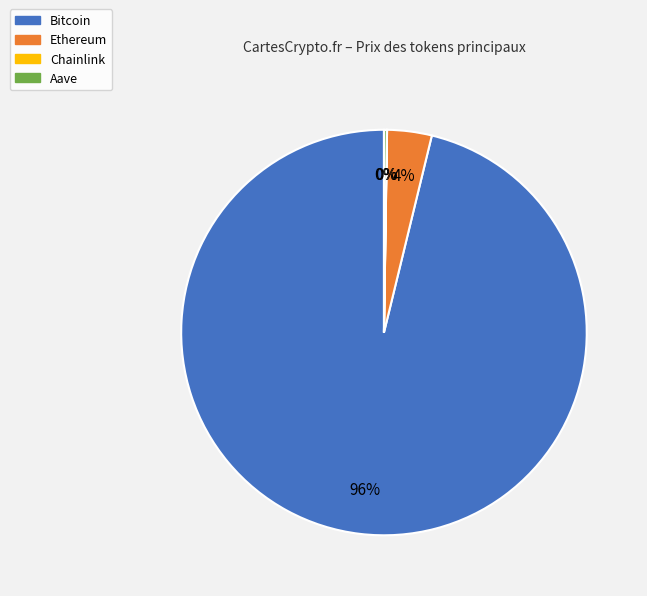

The Ethereum slice represents 4% of the pie. True or false?

True